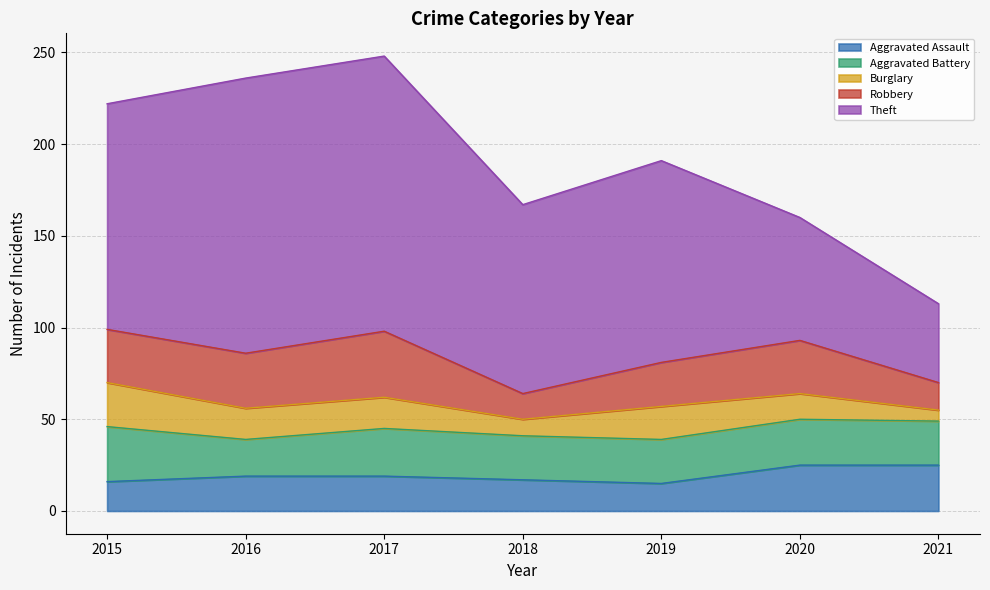

True or false: Theft has more than 1 interior local peaks.

False